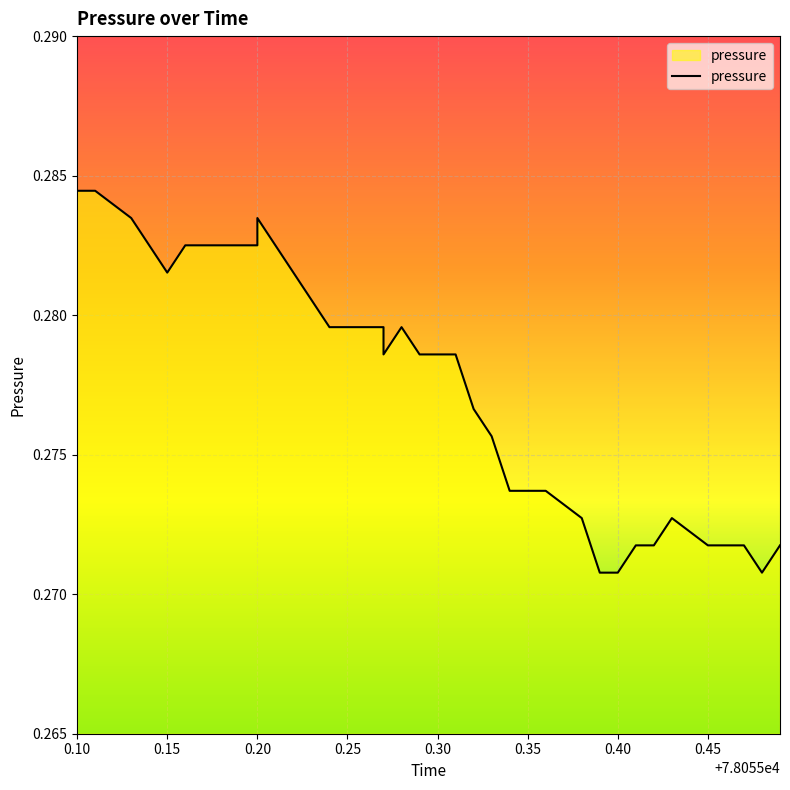

What is the average value?

0.3